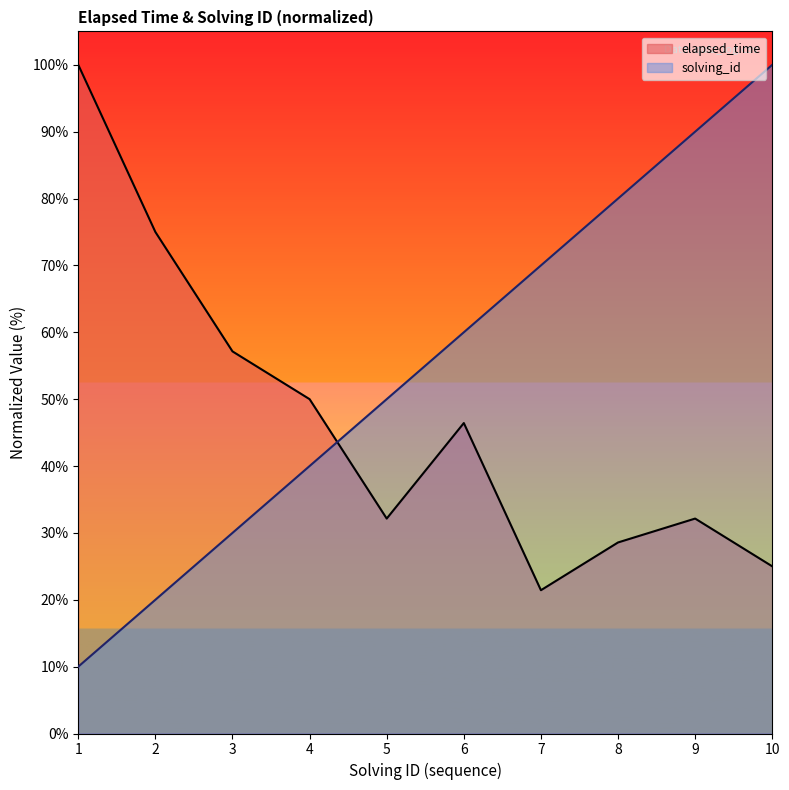

What is the value of the solving_id point at the 10th from the left?

100.0